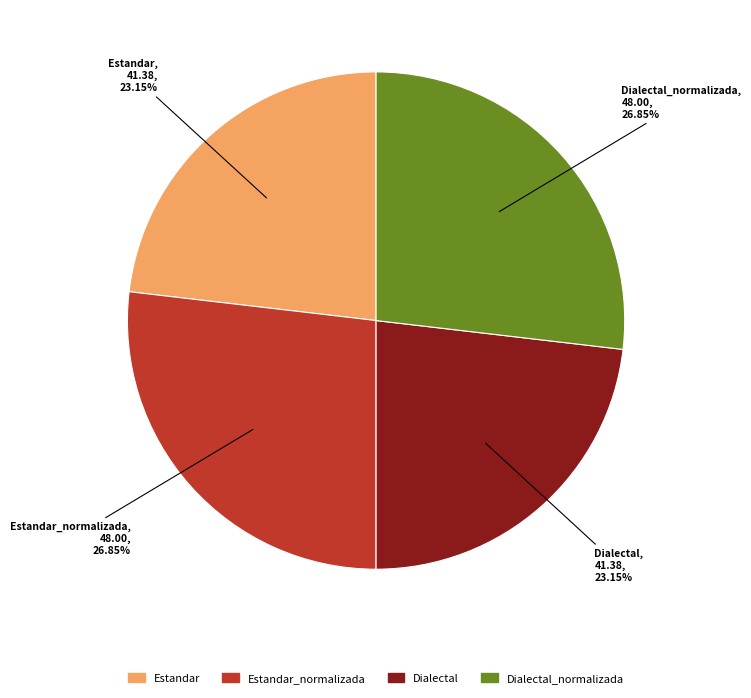

Does Dialectal_normalizada account for over 50% of the chart?

No